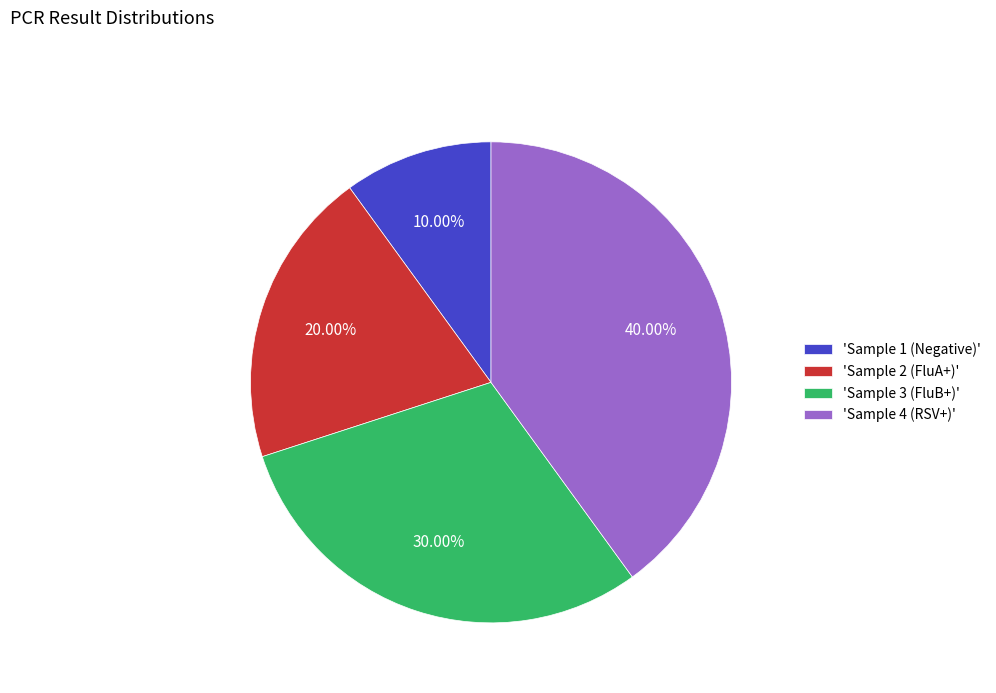

Rank the categories by value from lowest to highest.

'Sample 1 (Negative)', 'Sample 2 (FluA+)', 'Sample 3 (FluB+)', 'Sample 4 (RSV+)'